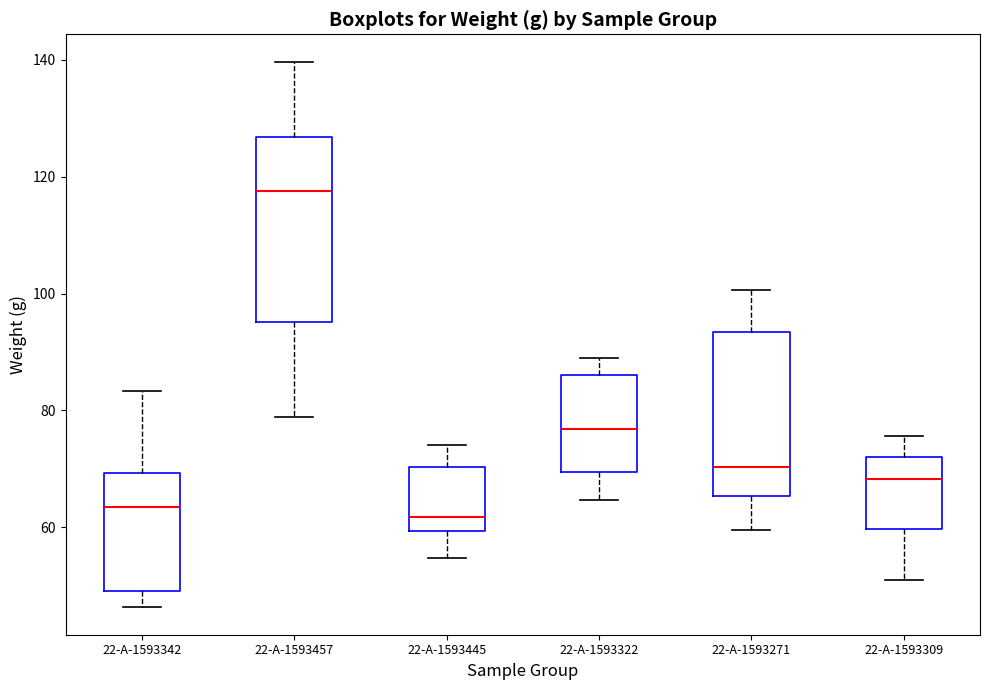

Which box is the tallest, from its lower edge to its upper edge?

22-A-1593457